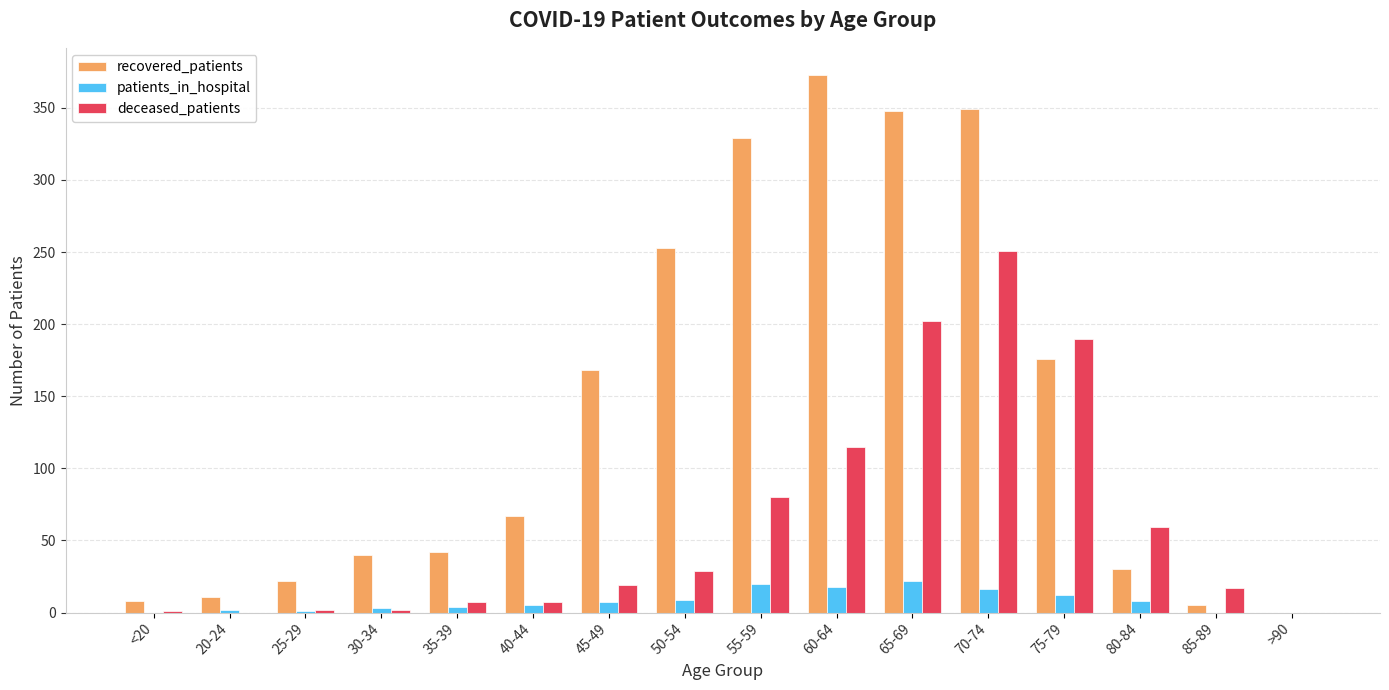

What is the difference between the deceased_patients values at 85-89 and 55-59?

63